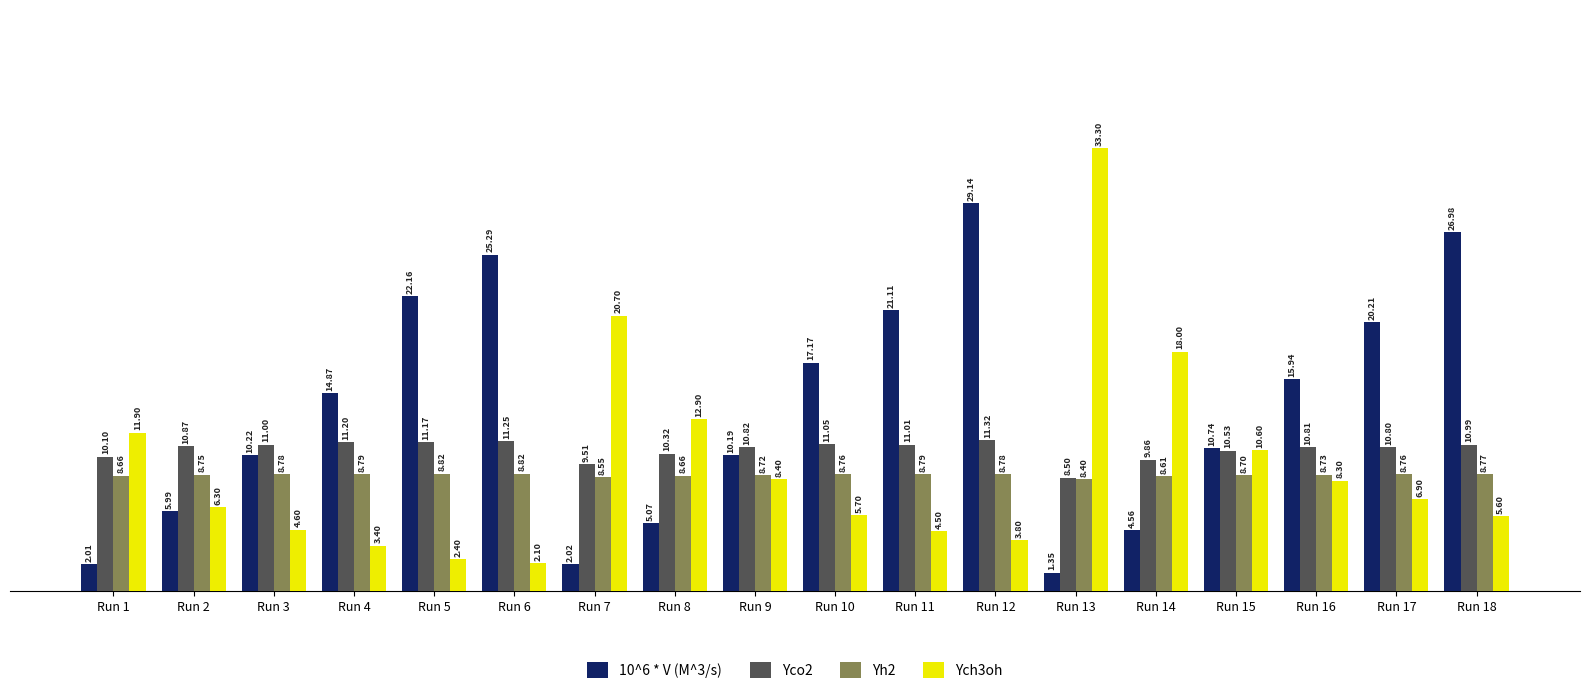

What is the total value across all series at Run 3?

34.6